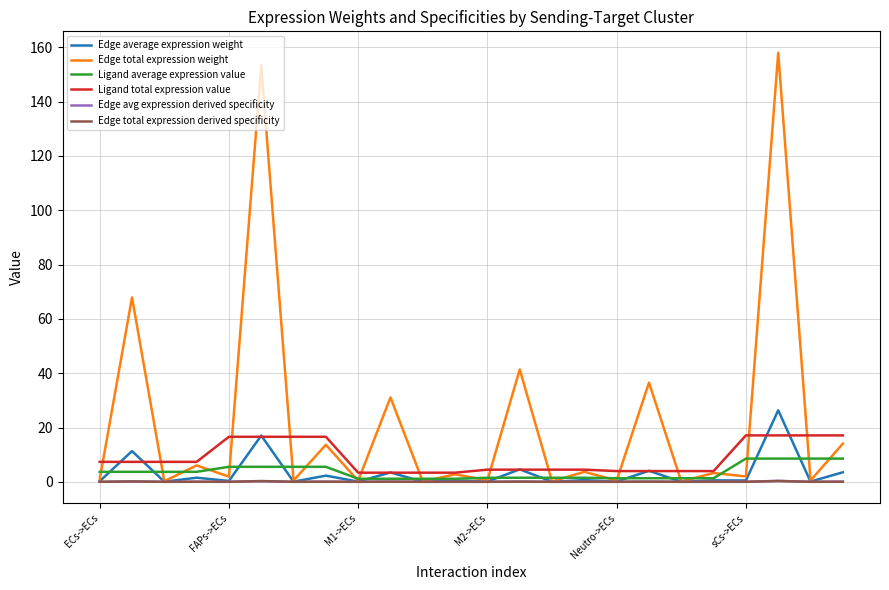

True or false: Ligand total expression value and Edge avg expression derived specificity intersect in this chart.

False